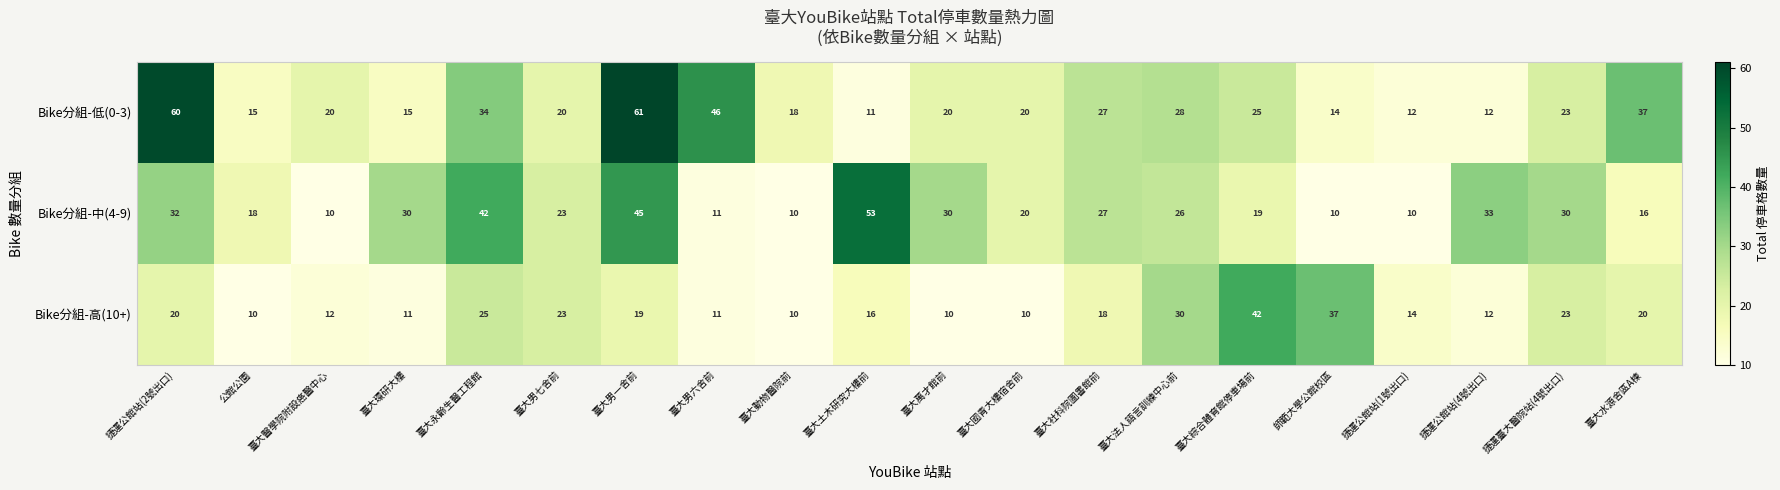

What is the smallest value displayed?

10